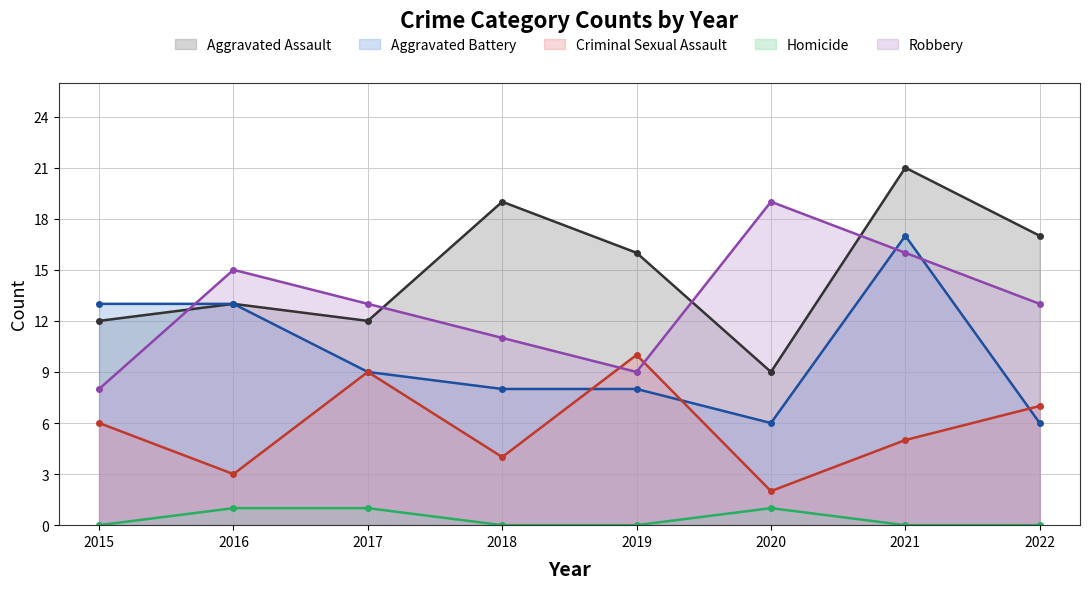

What is the average value of the Robbery series?

13